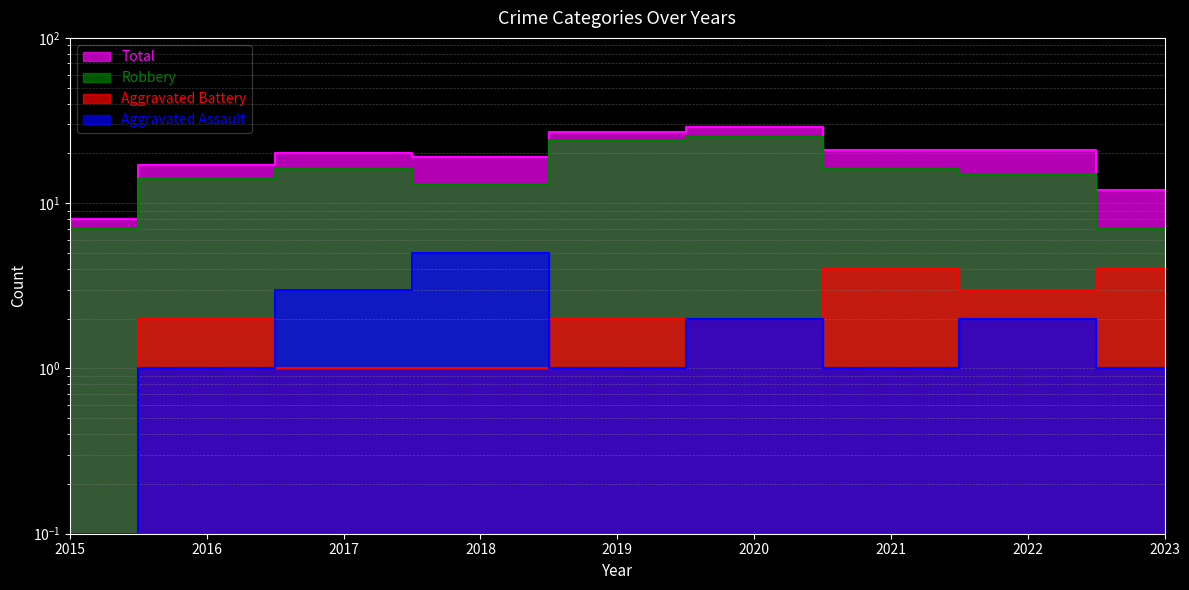

List the series in order of their peak value, lowest first.

Aggravated Battery, Aggravated Assault, Robbery, Total